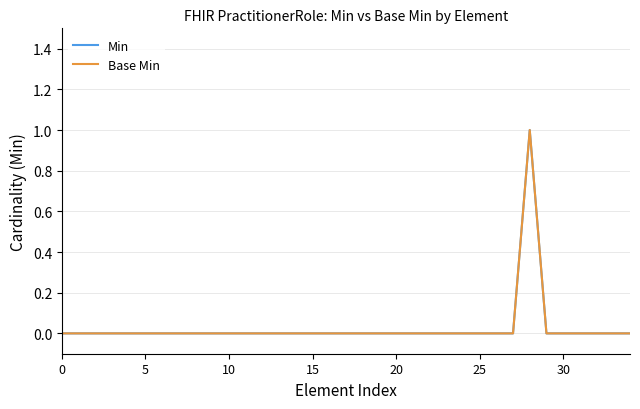

What is the highest value of the Base Min series?

1